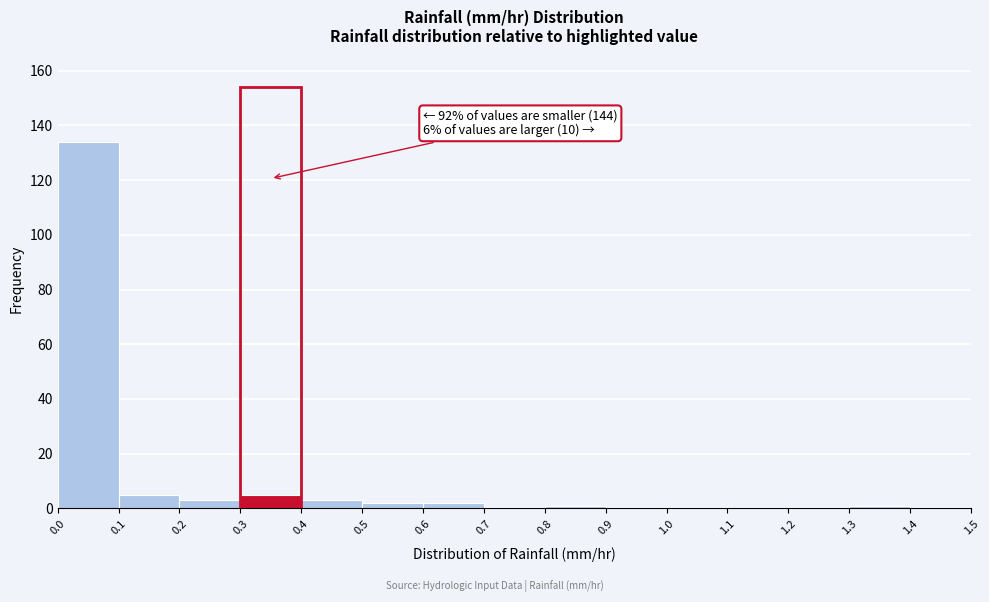

Over which range of the x-axis is the bar tallest?

0.0 to 0.1